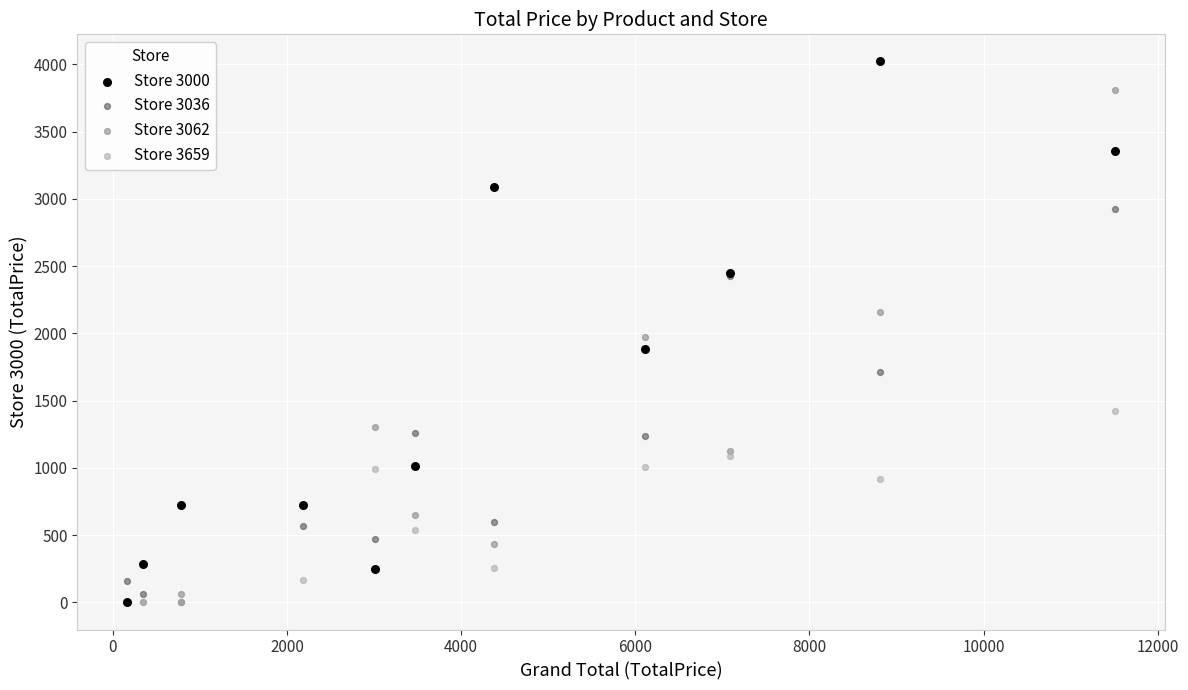

What are all the series names shown in the legend?

Store 3000, Store 3036, Store 3062, Store 3659